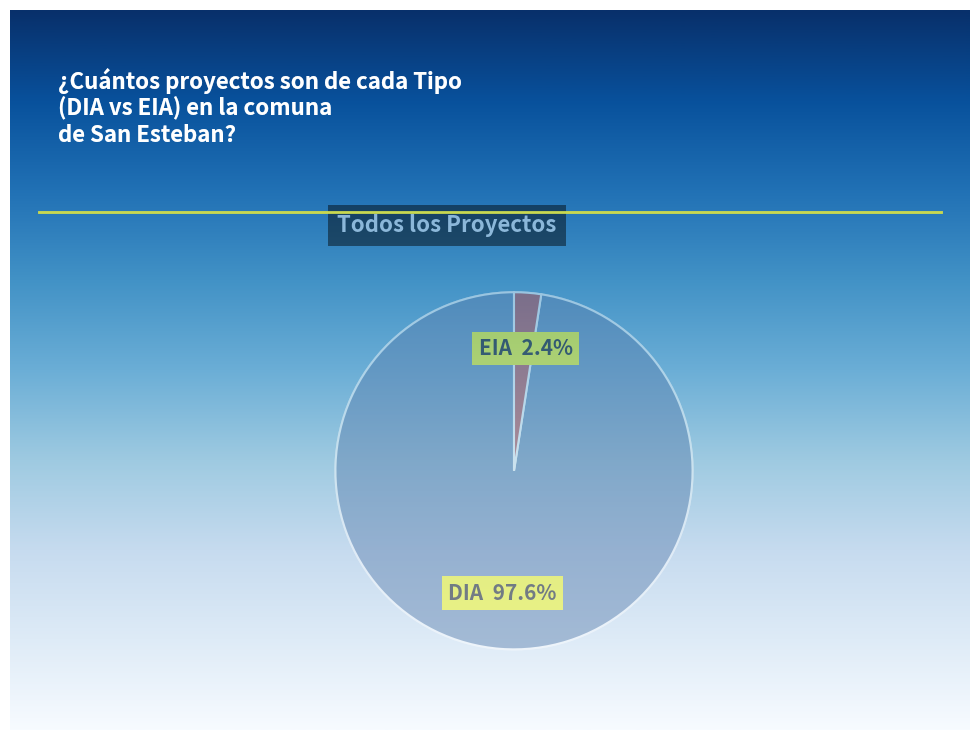

Count the number of slices in the pie.

2